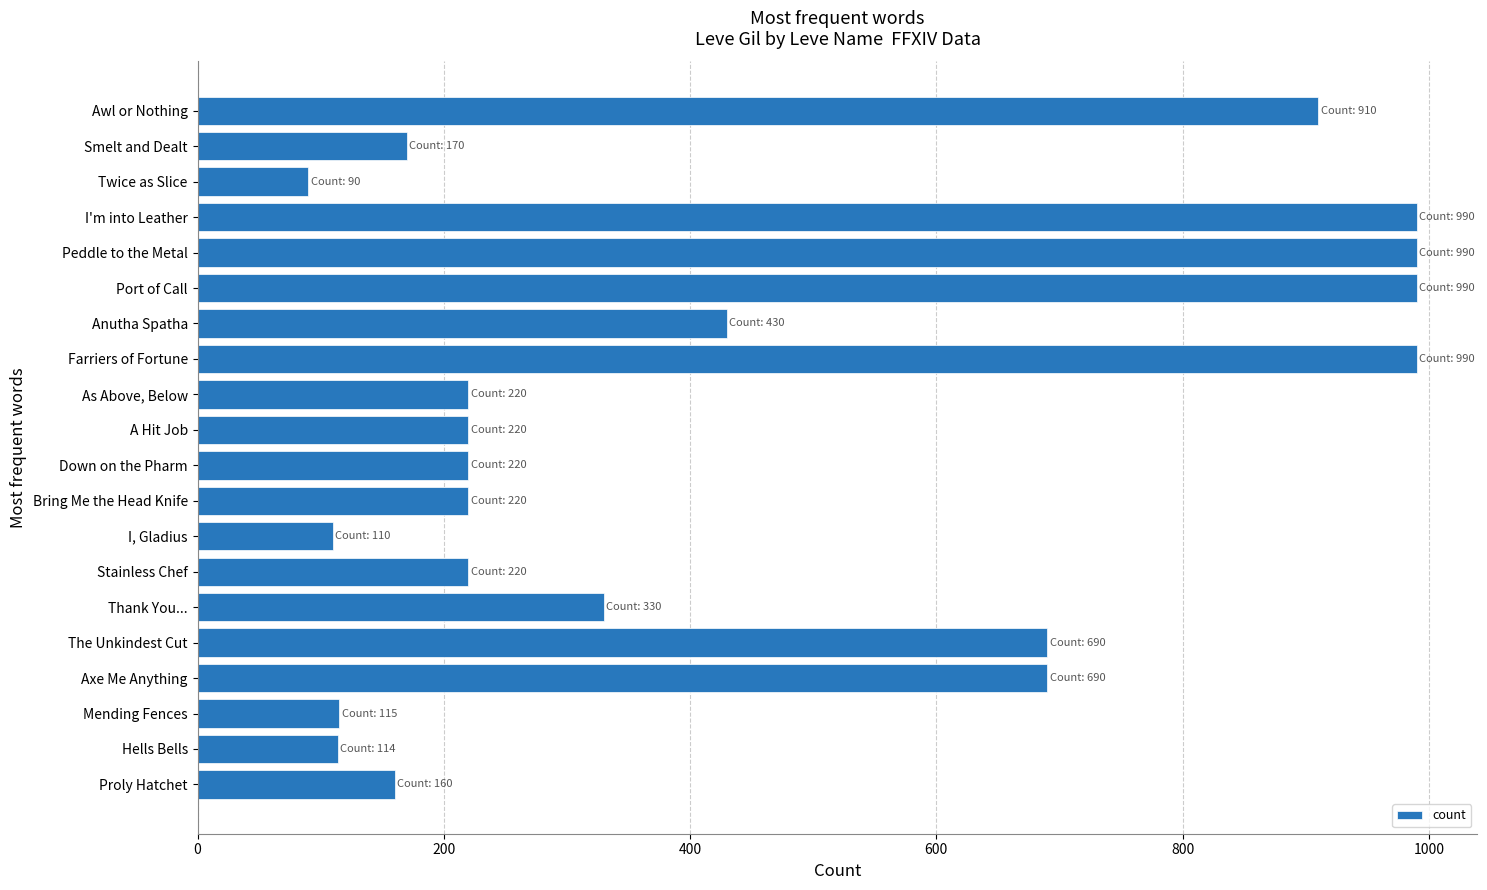

True or false: the data shows 187 at Mending Fences.

False